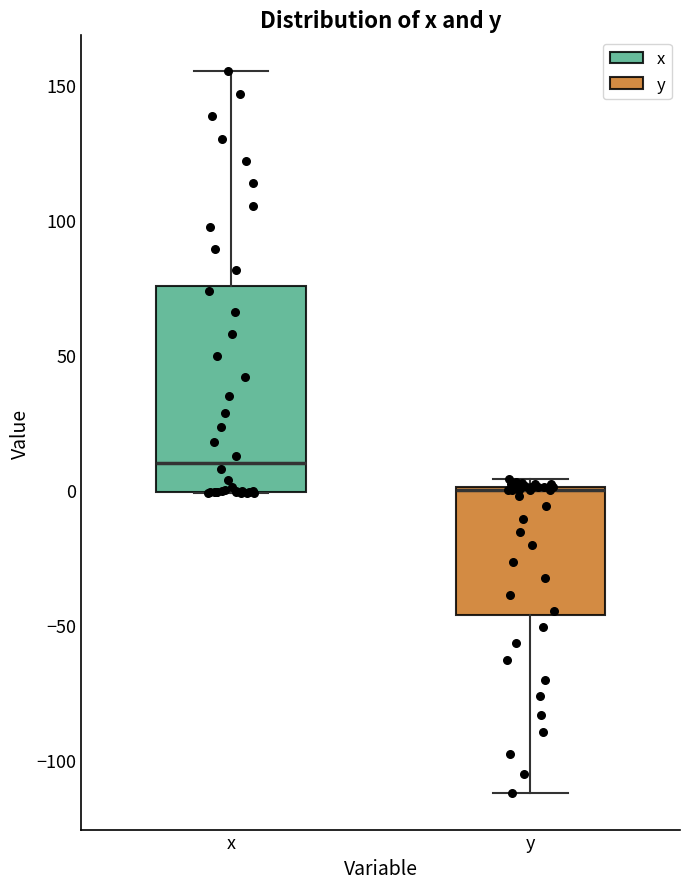

Where does the median line of the box for x sit on the y-axis? The values are not printed on the chart, so give them approximately, as read against the axis.

10